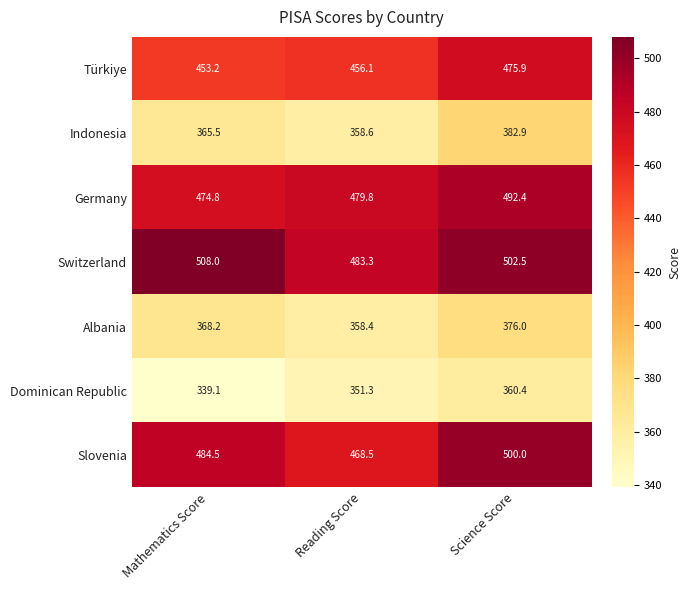

What is the spread (max minus min) of values at Reading Score?

132.0